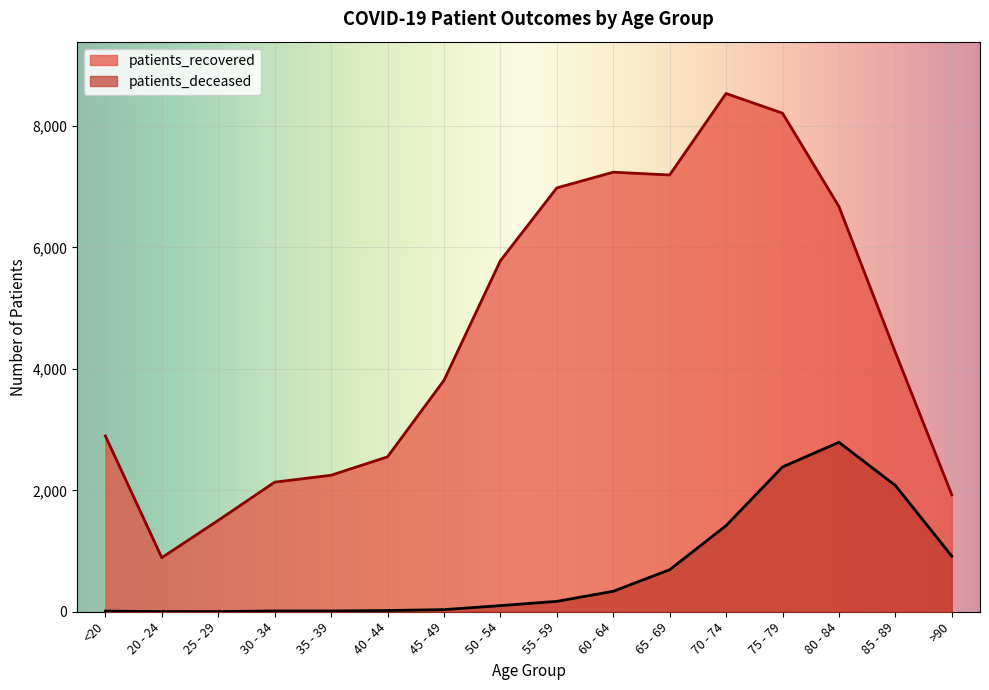

Which series changed the most between <20 and 80 - 84?

patients_recovered